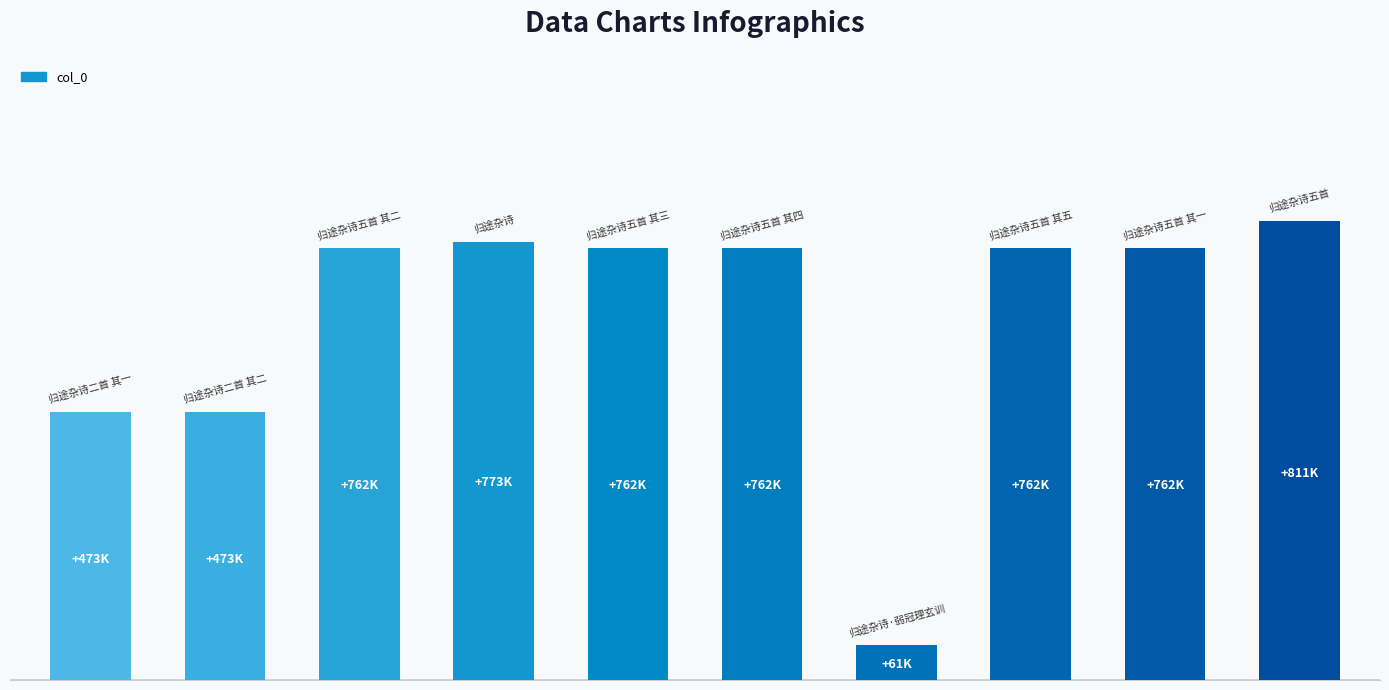

Does the chart contain stacked bars?

No